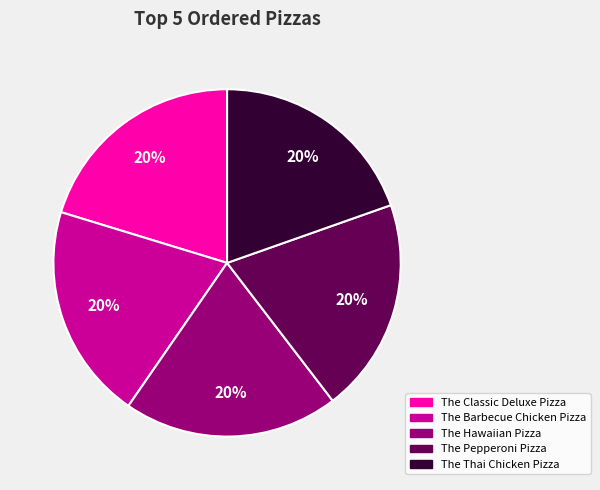

To the nearest percent, what portion does The Thai Chicken Pizza represent?

20%